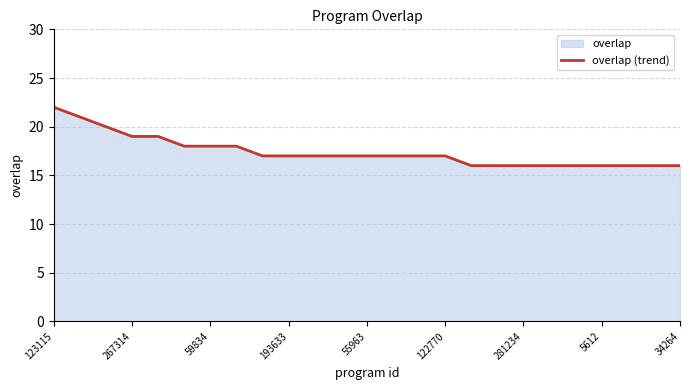

How many values are below 17?

9